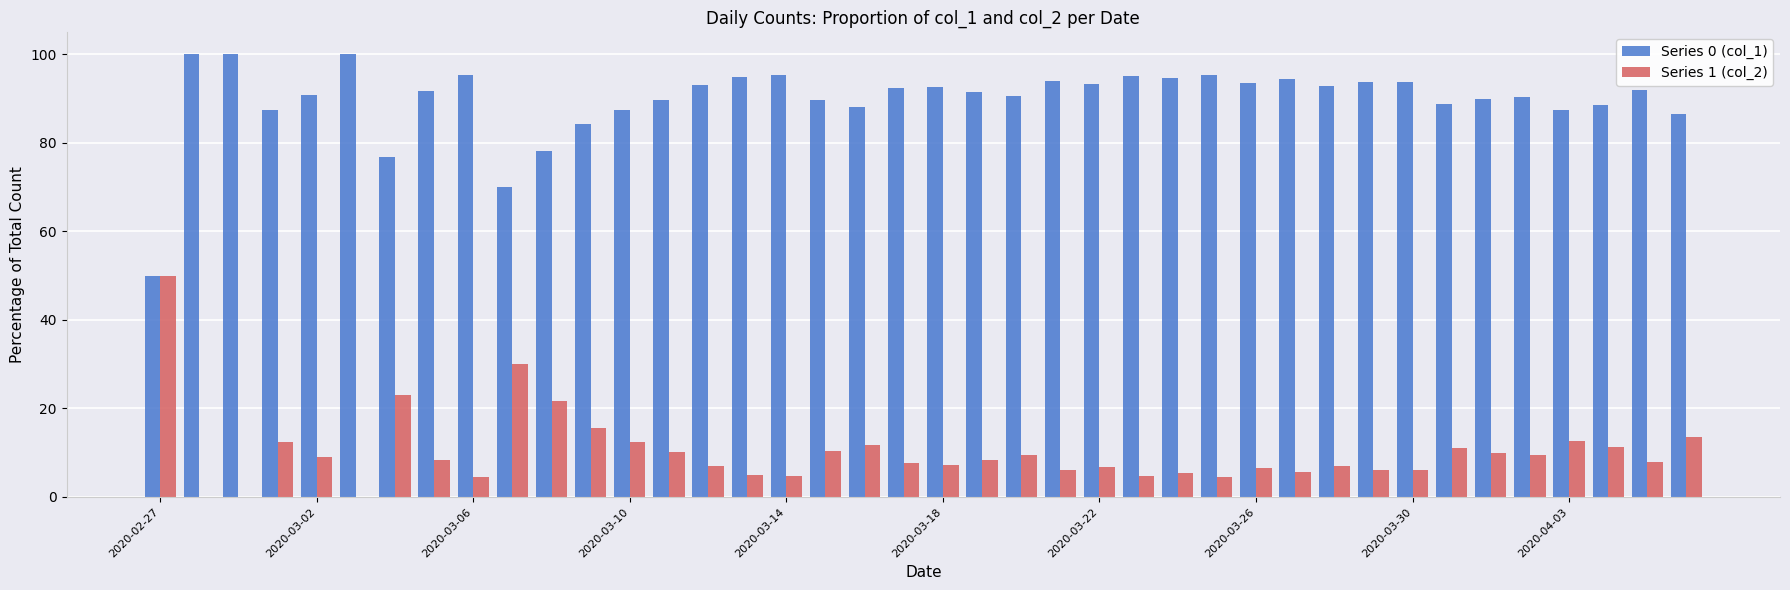

What is the maximum value for Series 1 (col_2)?

50.0